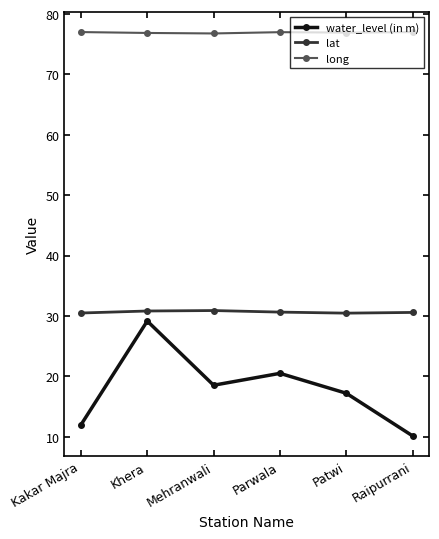

Which series has the widest spread of values?

water_level (in m)